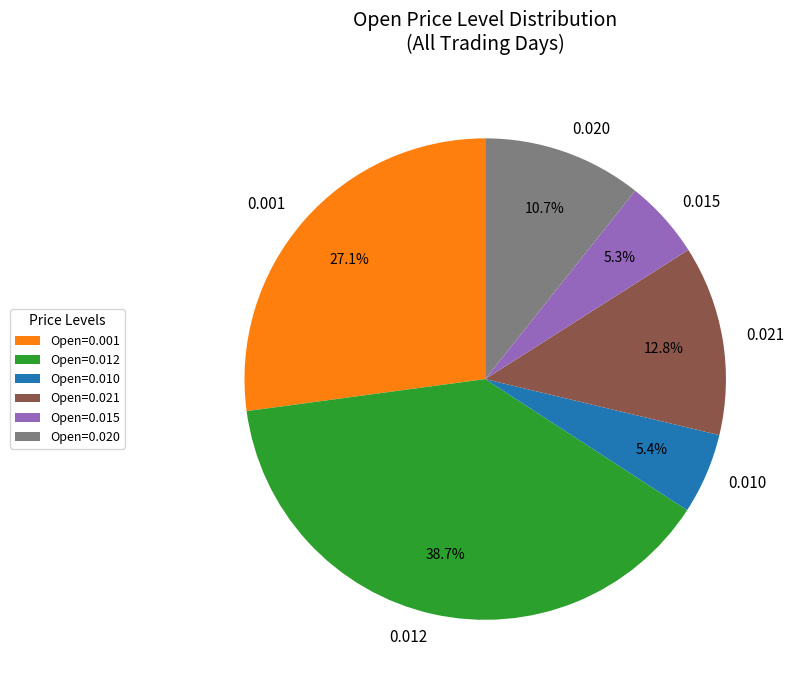

How many slices are in this pie chart?

6